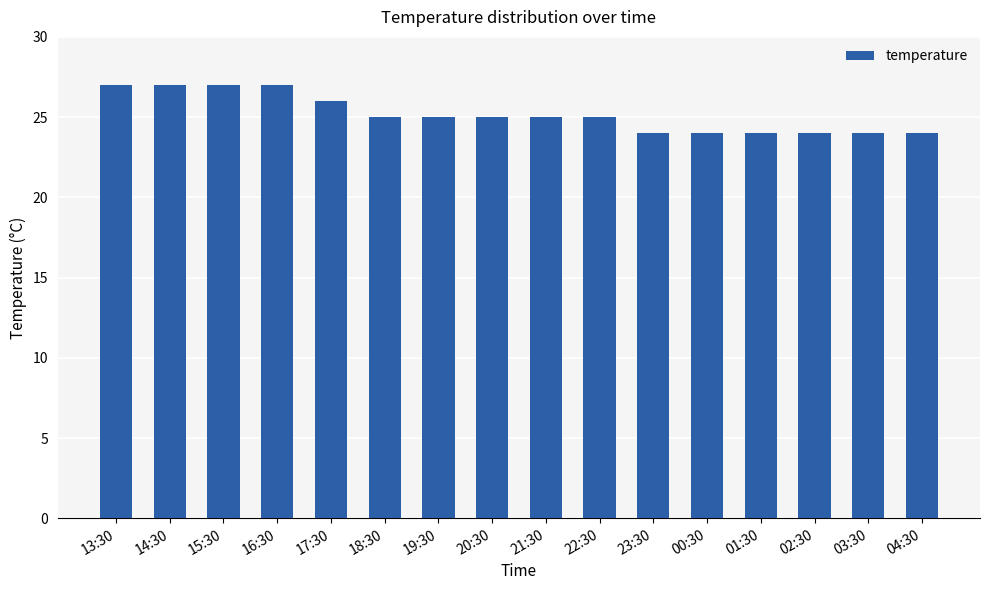

Reading left to right, what are all the values shown in this chart?

13:30=27	14:30=27	15:30=27	16:30=27	17:30=26	18:30=25	19:30=25	20:30=25	21:30=25	22:30=25	23:30=24	00:30=24	01:30=24	02:30=24	03:30=24	04:30=24